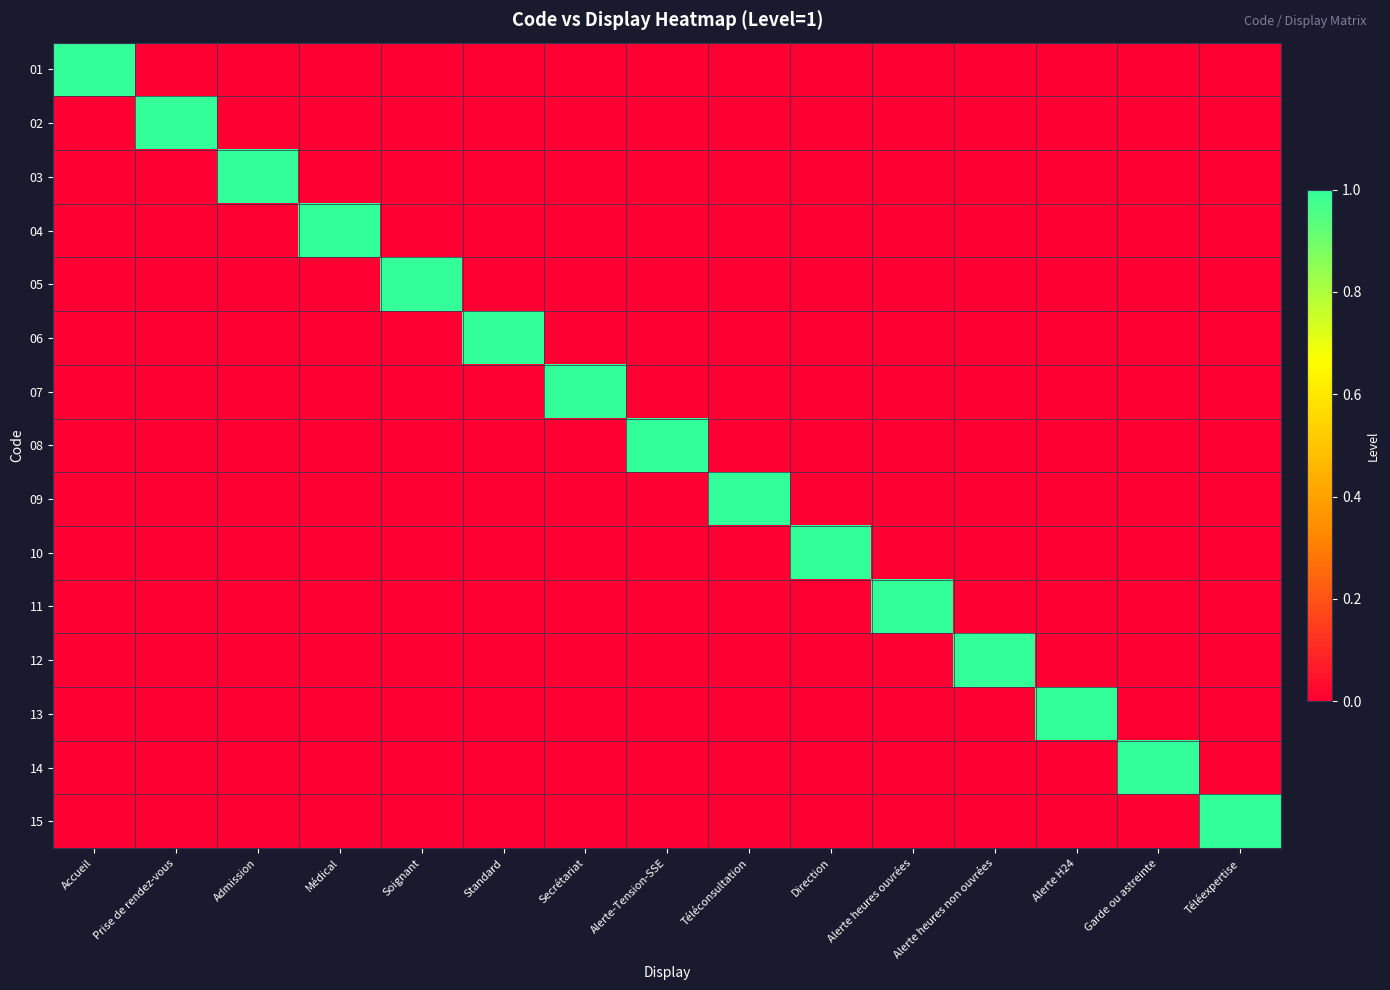

Which series has the largest total across all categories?

01